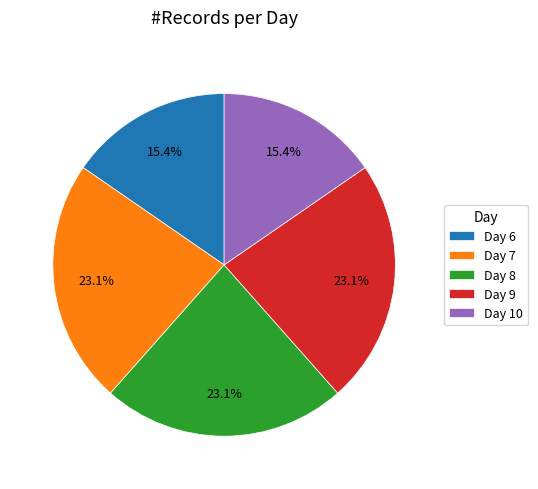

Approximately how many times larger is the value at Day 8 compared to Day 9?

1.0